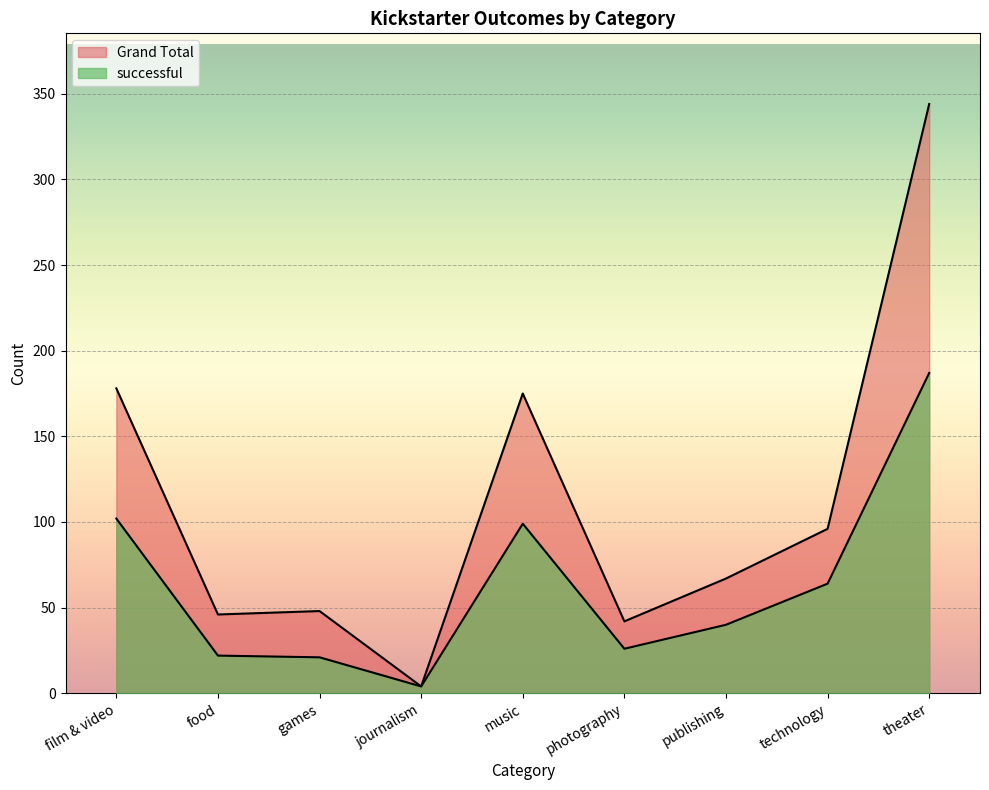

What are all the series names shown in the legend?

successful, Grand Total